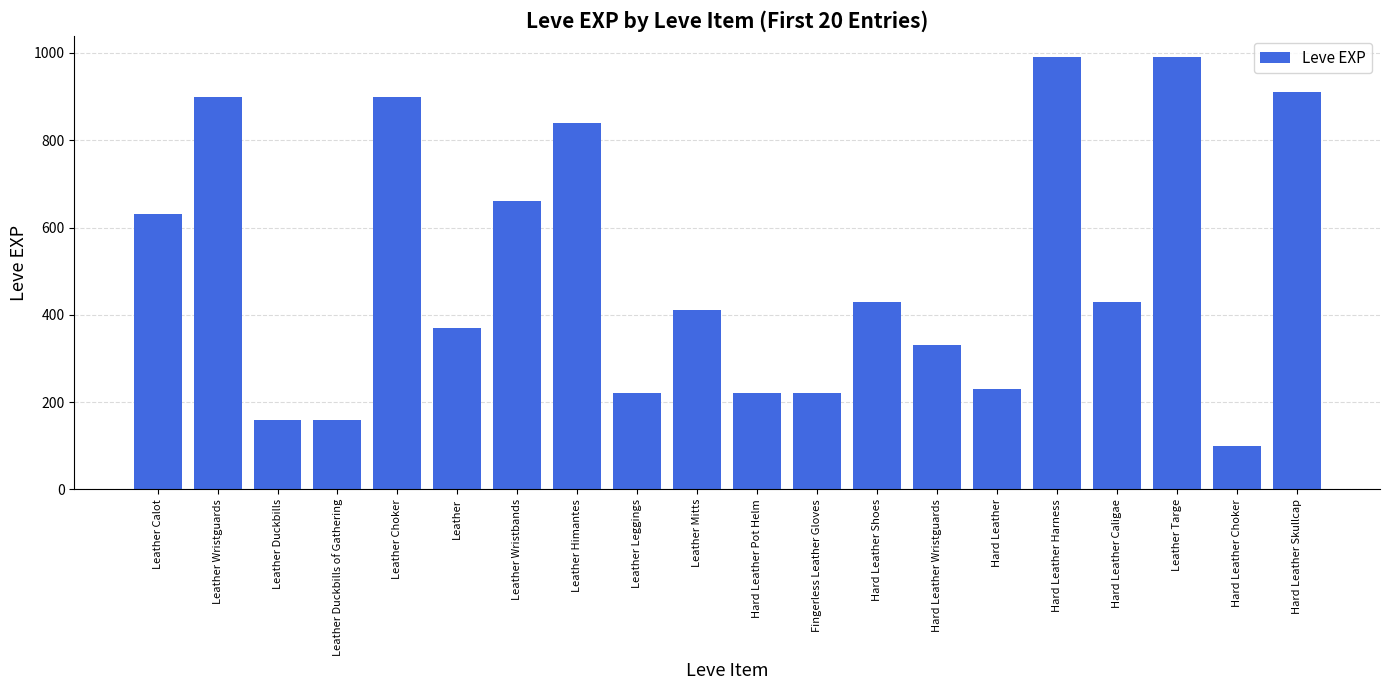

Reading right to left, list all the values displayed in this chart.

Hard Leather Skullcap=910	Hard Leather Choker=100	Leather Targe=990	Hard Leather Caligae=430	Hard Leather Harness=990	Hard Leather=230	Hard Leather Wristguards=330	Hard Leather Shoes=430	Fingerless Leather Gloves=220	Hard Leather Pot Helm=220	Leather Mitts=410	Leather Leggings=220	Leather Himantes=840	Leather Wristbands=660	Leather=370	Leather Choker=900	Leather Duckbills of Gathering=160	Leather Duckbills=160	Leather Wristguards=900	Leather Calot=630